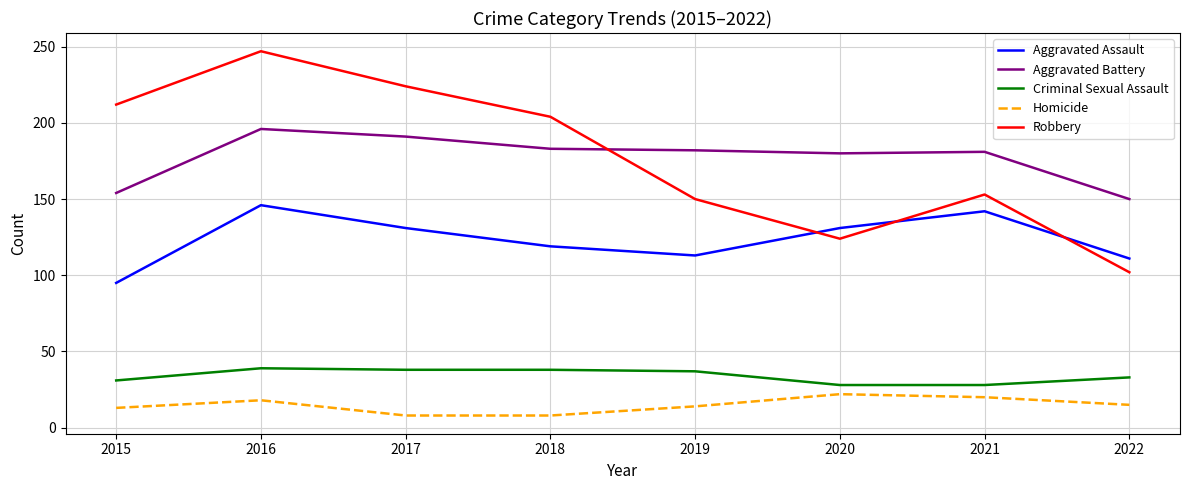

How many values in the Criminal Sexual Assault series are below 37?

4